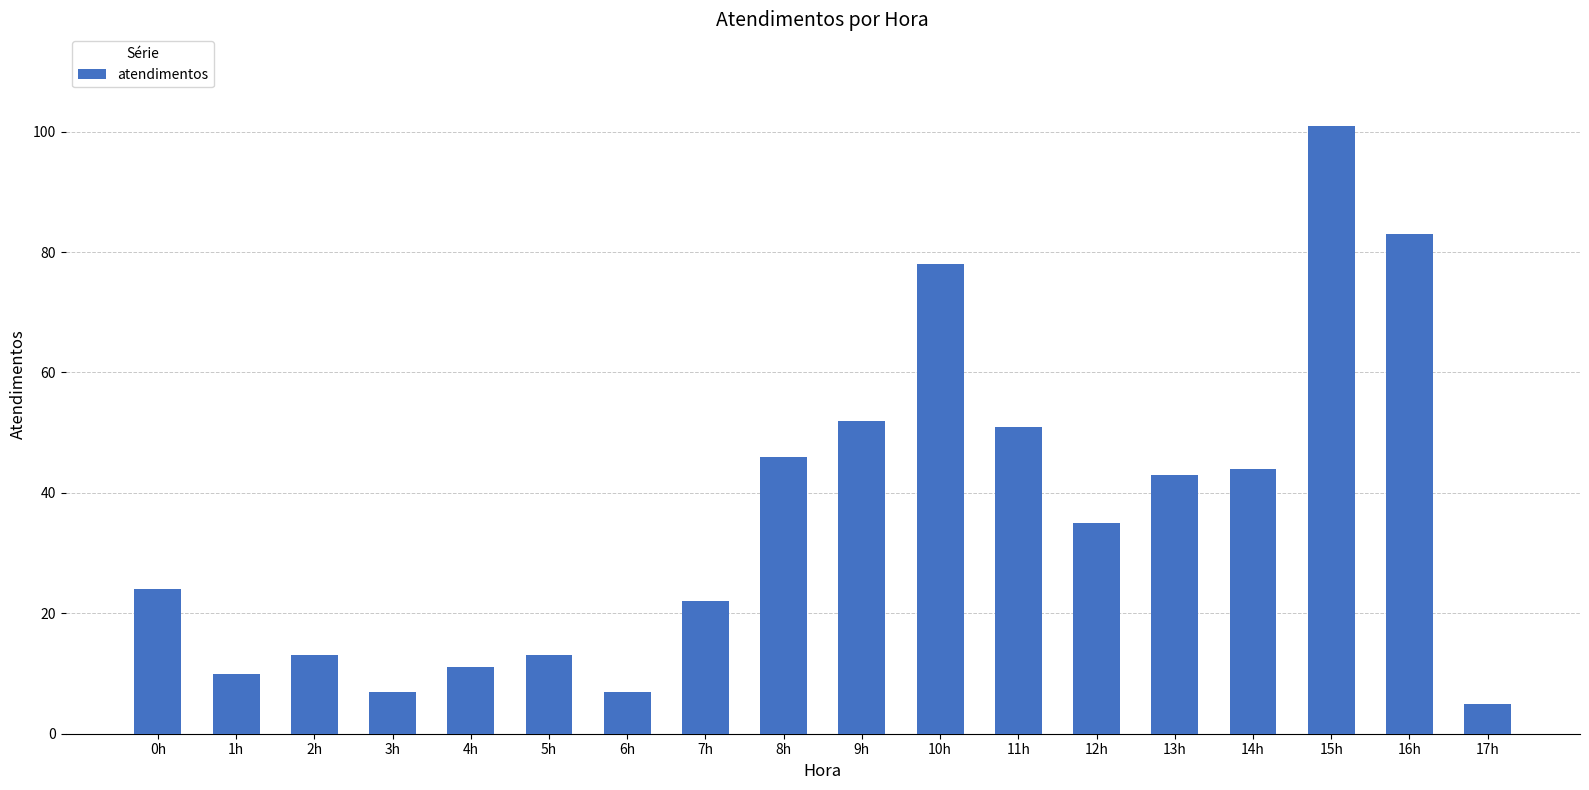

True or false: the data shows 72 at 9h.

False